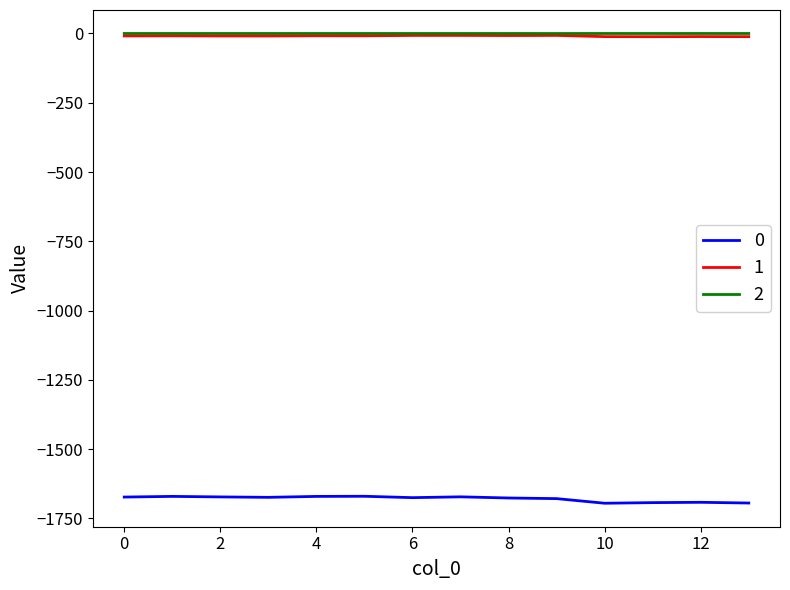

True or false: 0 and 2 cross at least once.

False